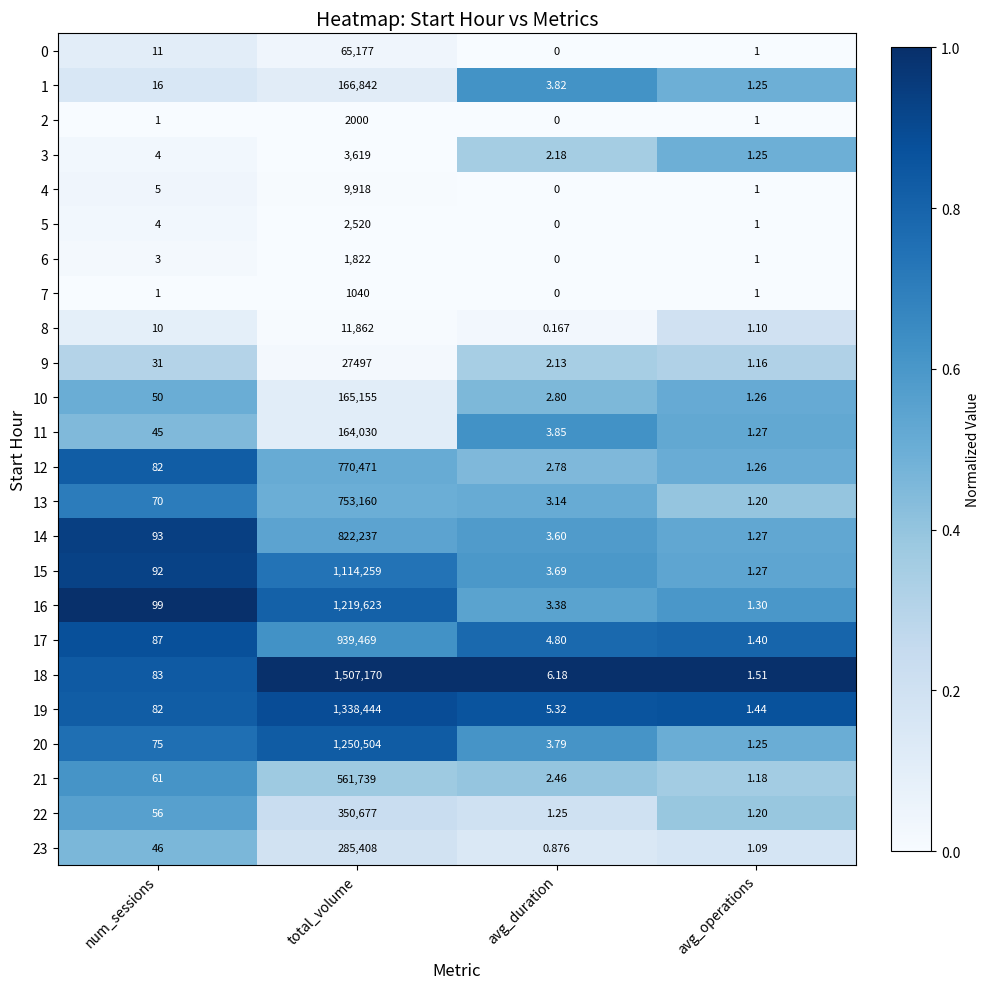

Where is 18 nearest to the value 753585?

num_sessions